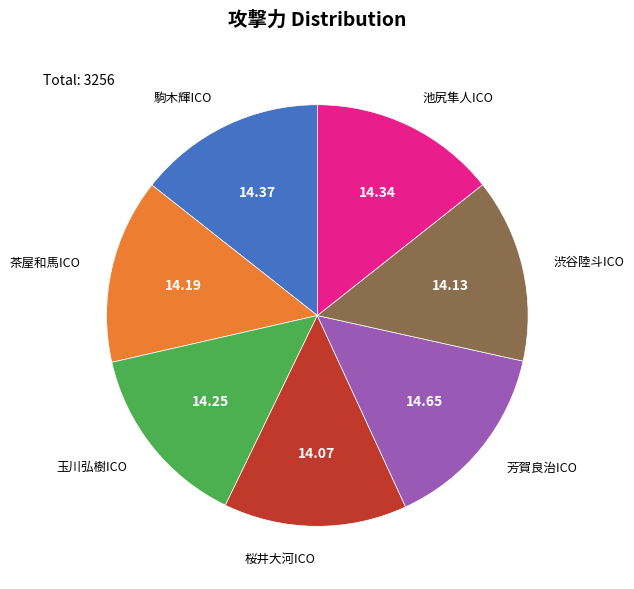

What is the ratio of the value at 茶屋和馬ICO to the value at 渋谷陸斗ICO?

1.0